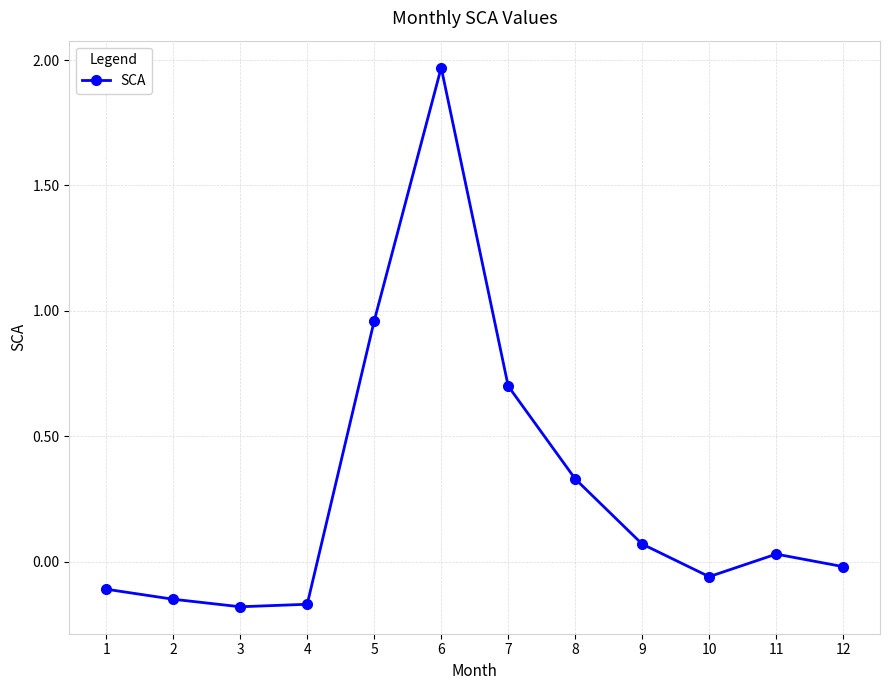

Which label corresponds to the largest value in the chart?

6